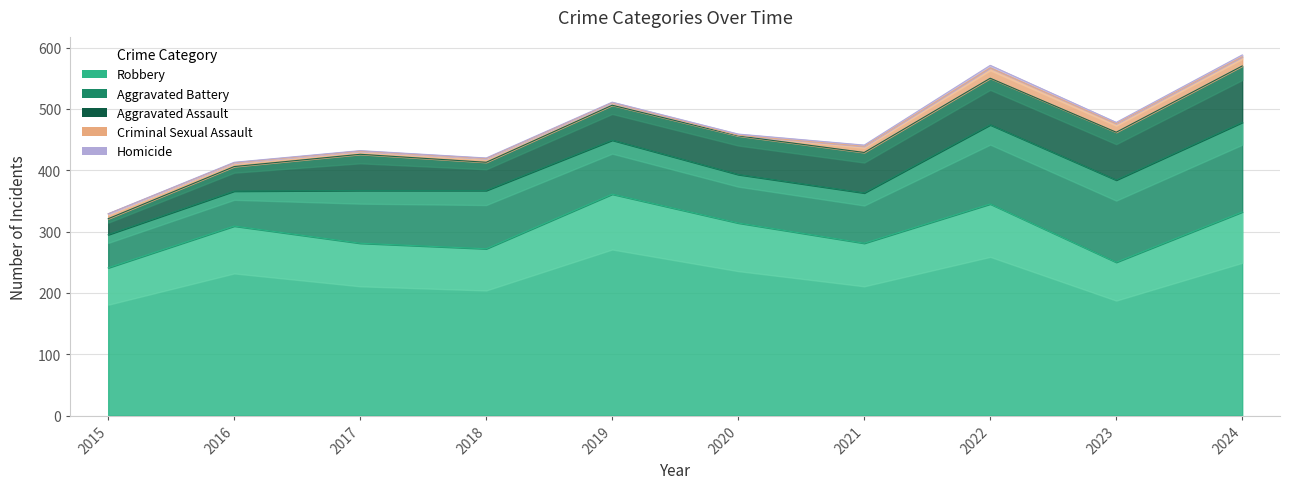

At which category is the sum across all series the highest?

2024